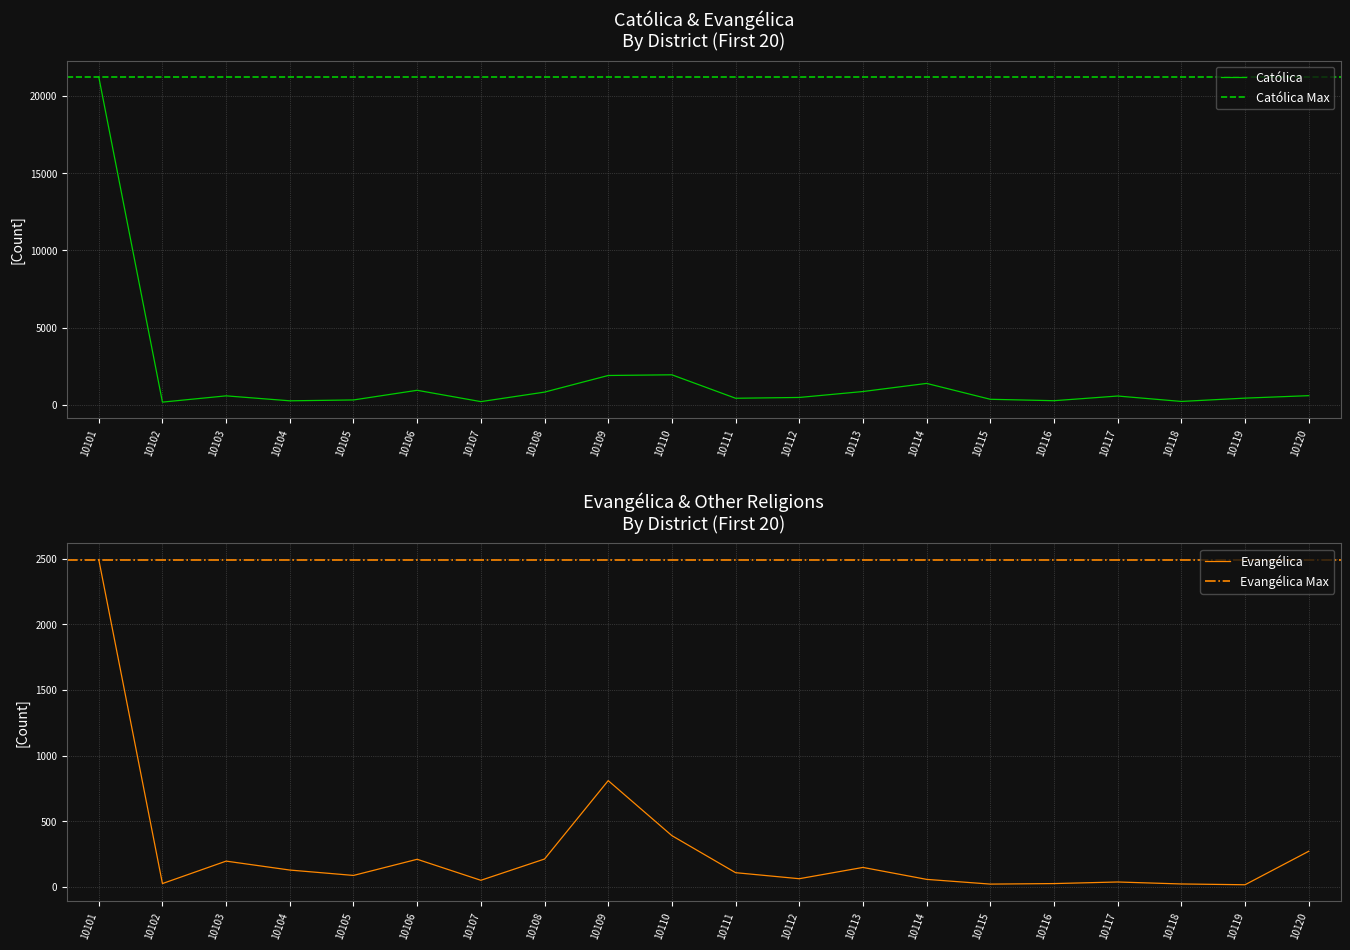

What is the highest value of the Católica series?

21225